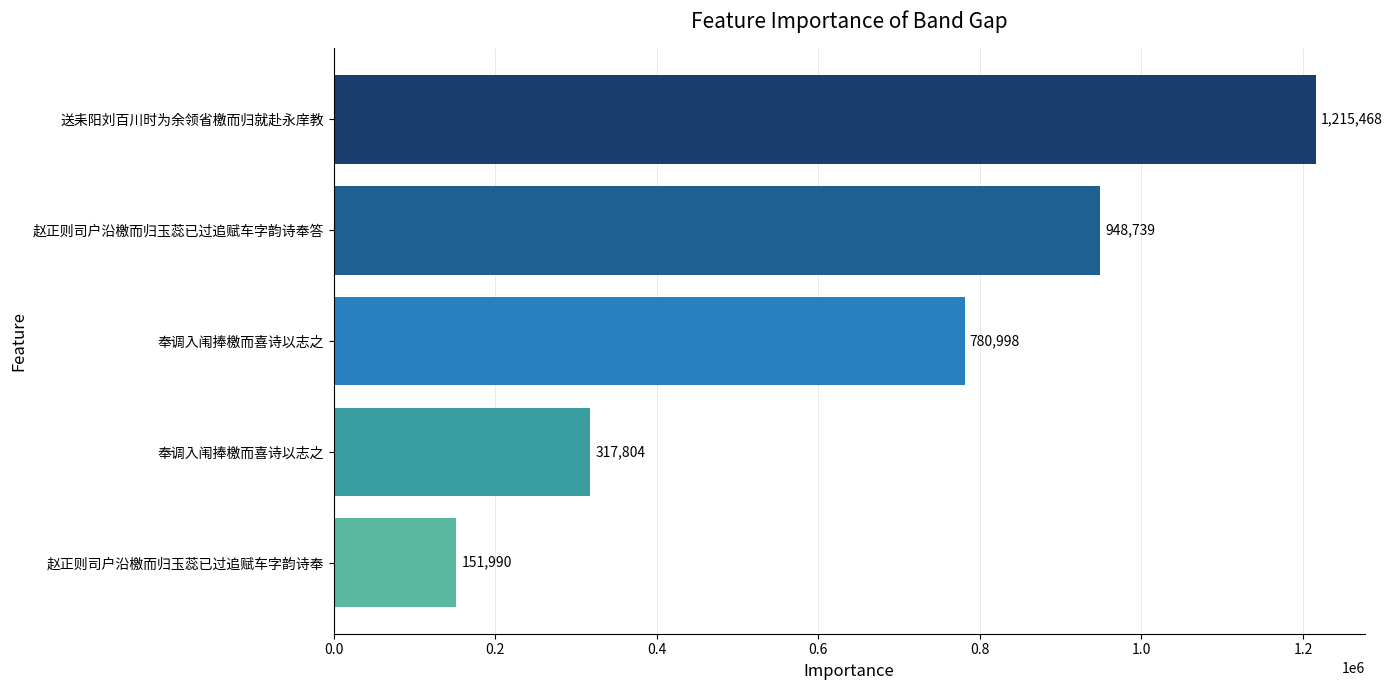

What is the average value?

683000